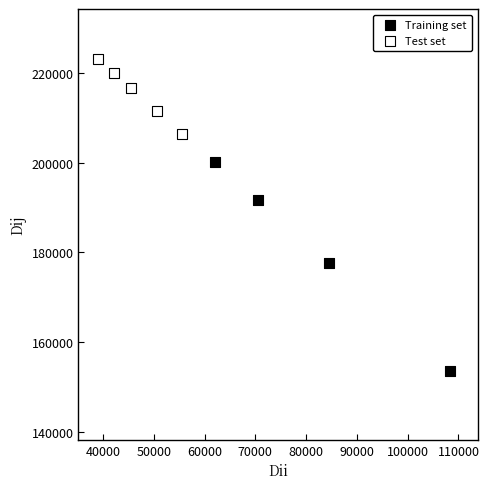

Which series reaches the maximum Y coordinate?

Test set